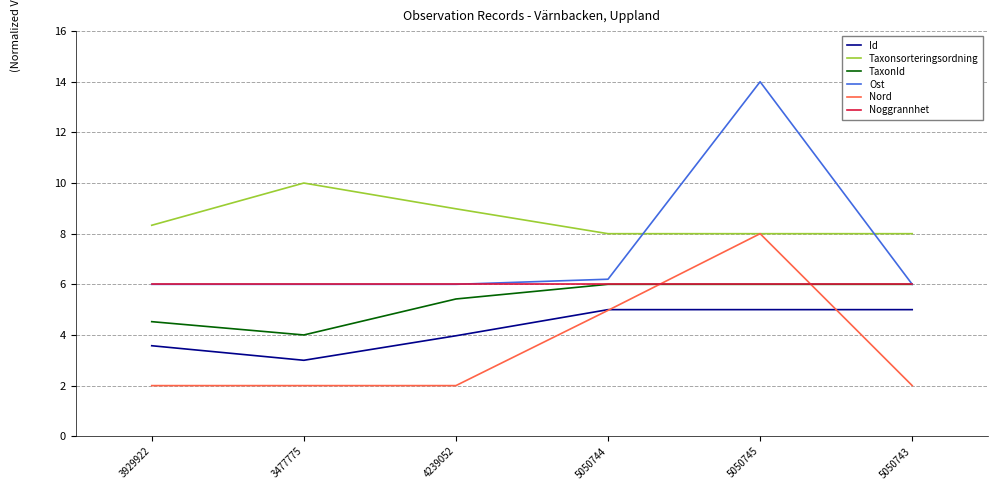

What is the sum of the Taxonsorteringsordning values at 4239052 and 3477775?

19.0